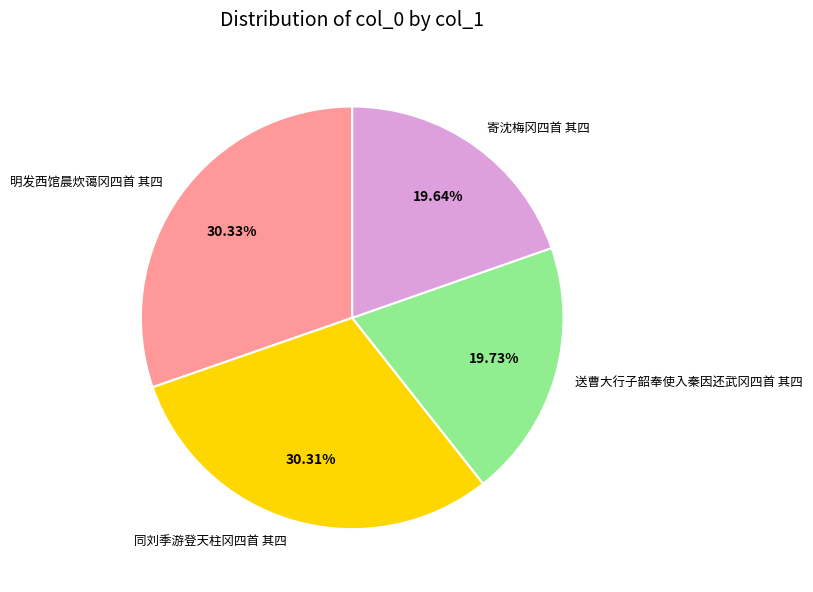

To the nearest percent, what percentage of the pie is 寄沈梅冈四首 其四?

20%